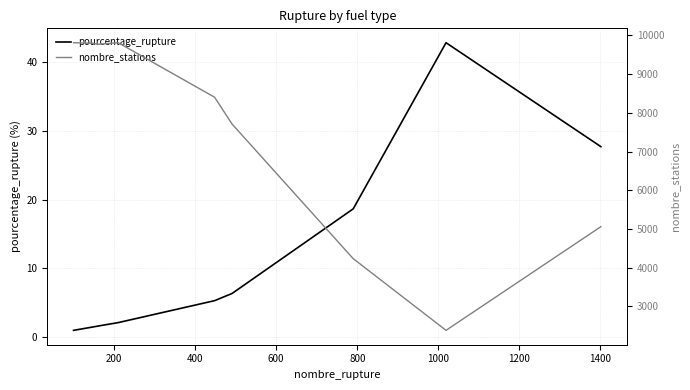

What are all the series names shown in the legend?

pourcentage_rupture, nombre_stations